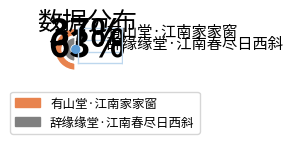

Rank the categories by value from lowest to highest.

有山堂·江南家家窗, 辞缘缘堂·江南春尽日西斜